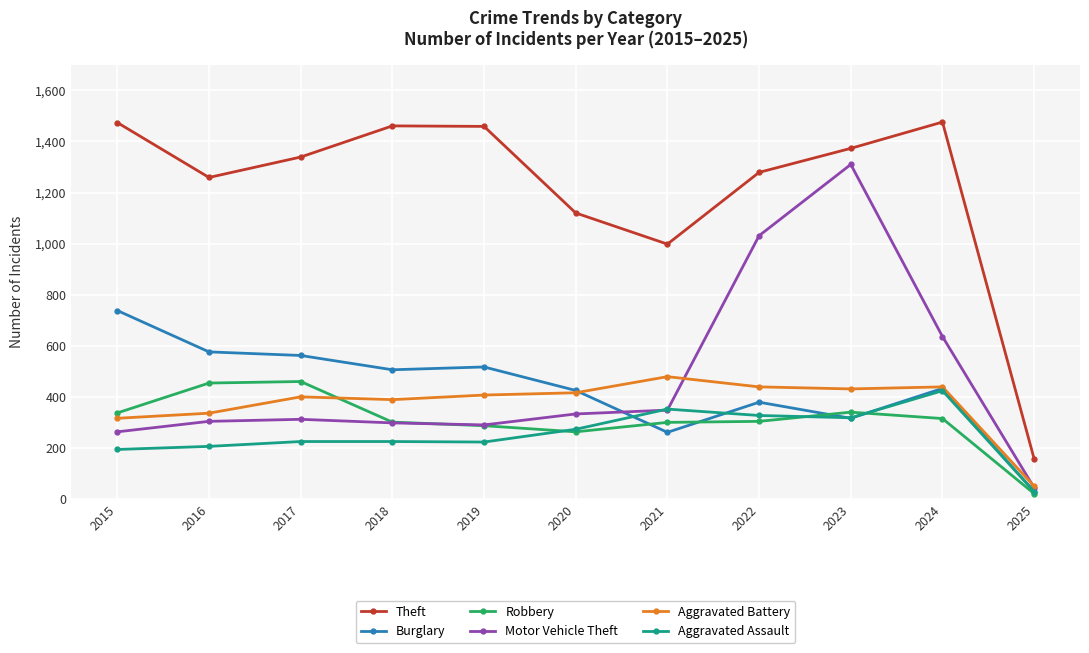

What is the highest value of the Robbery series?

460